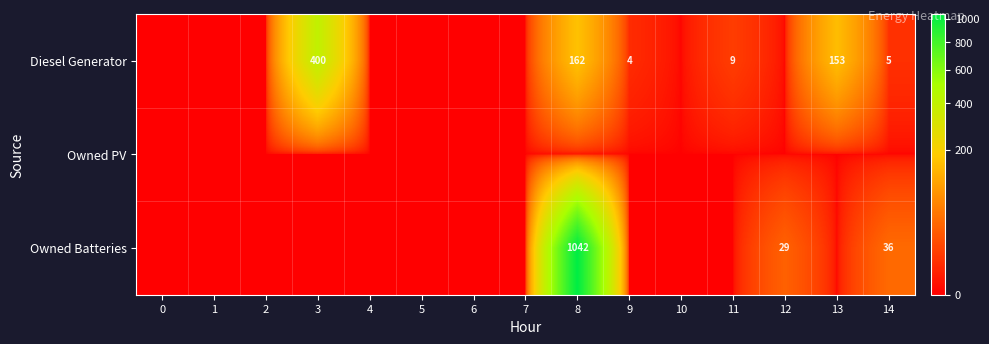

The value of Diesel Generator at 11 is 3. True or false?

False